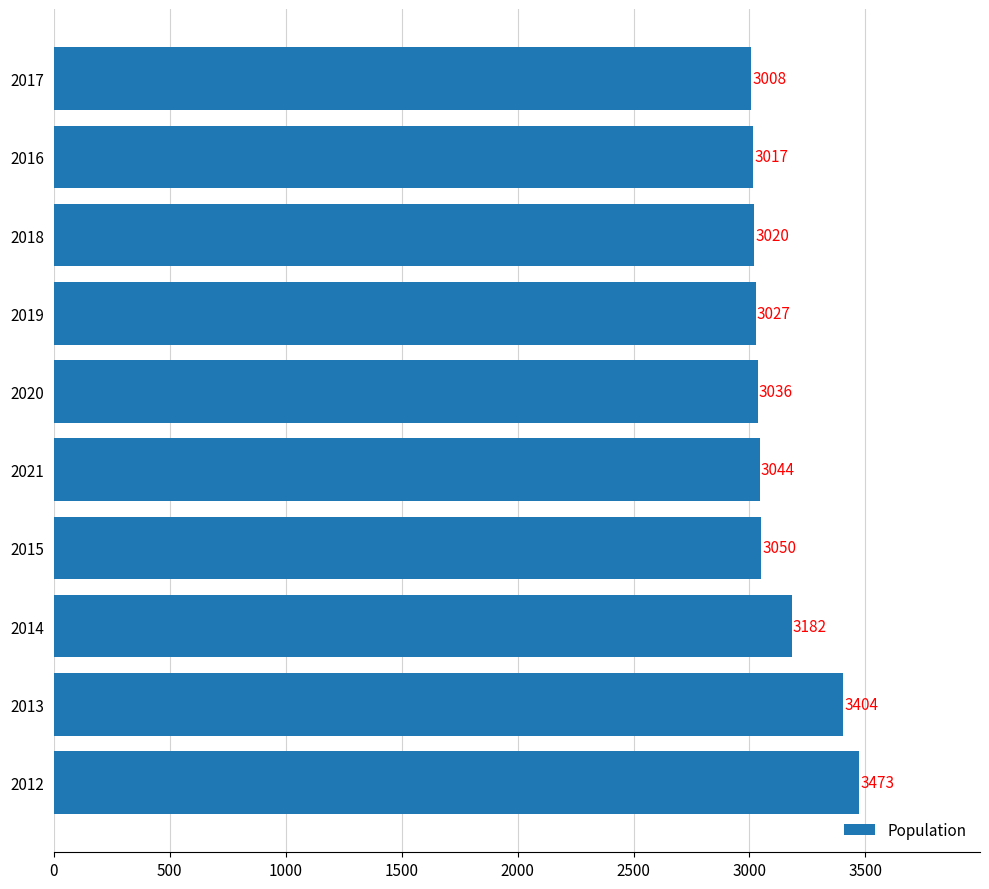

How many values are below 3044?

5